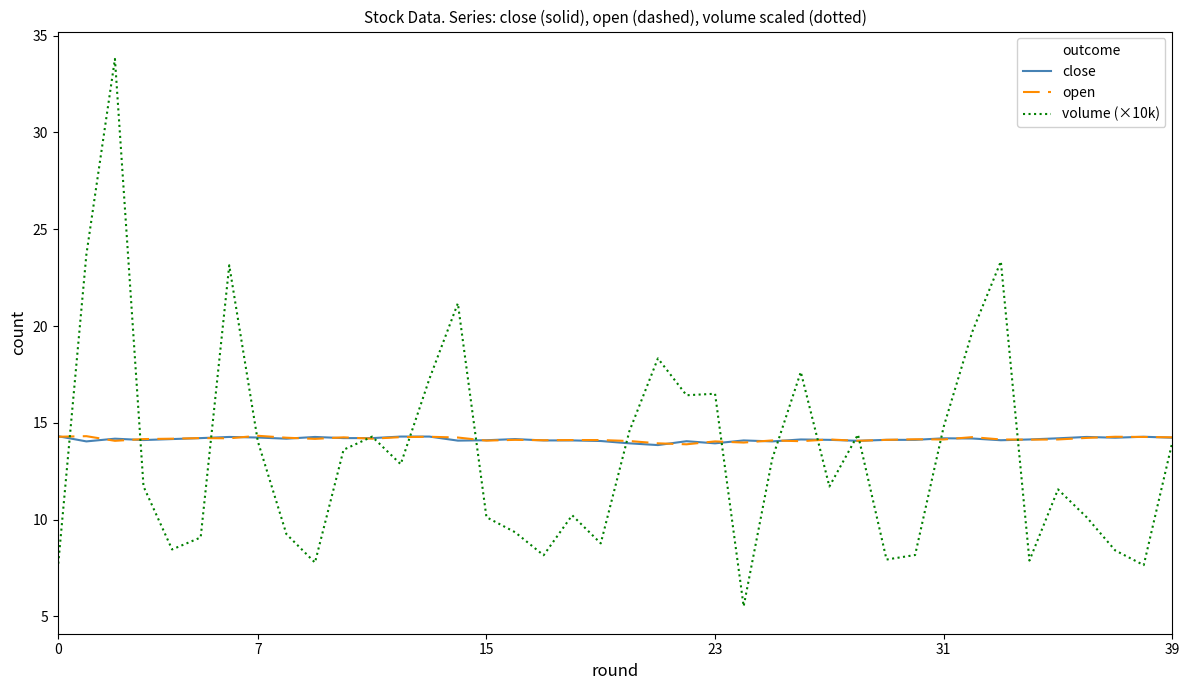

Which series has the widest spread of values?

volume (×10k)